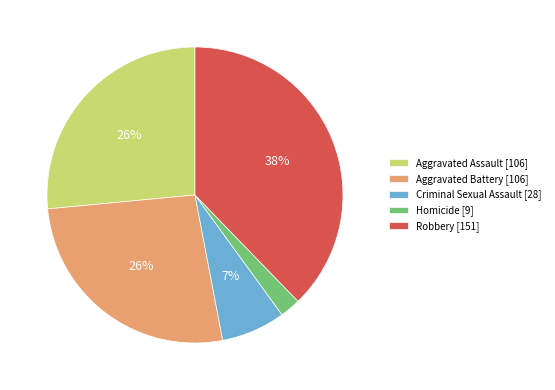

Which category has the smallest portion of the pie?

Homicide